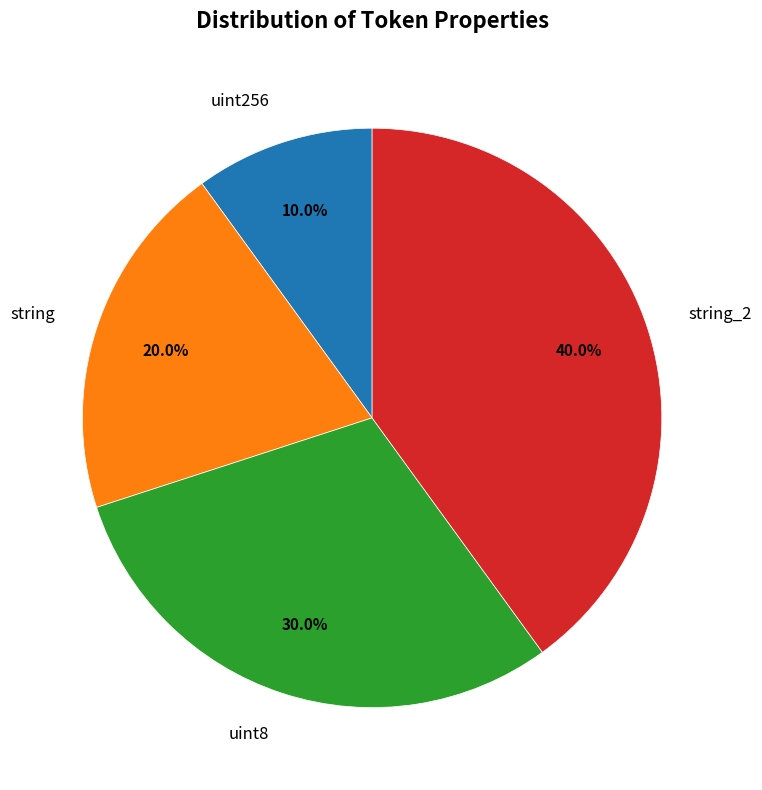

What is the total percentage of uint256 and uint8?

40.0%